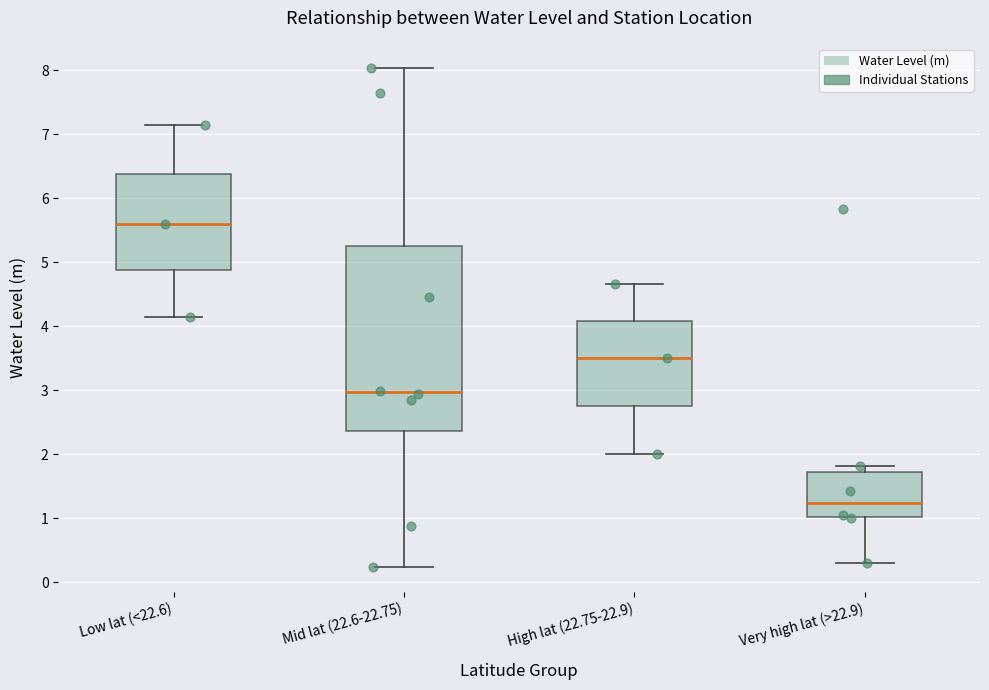

Which box's median line is the lowest?

Very high lat (>22.9)